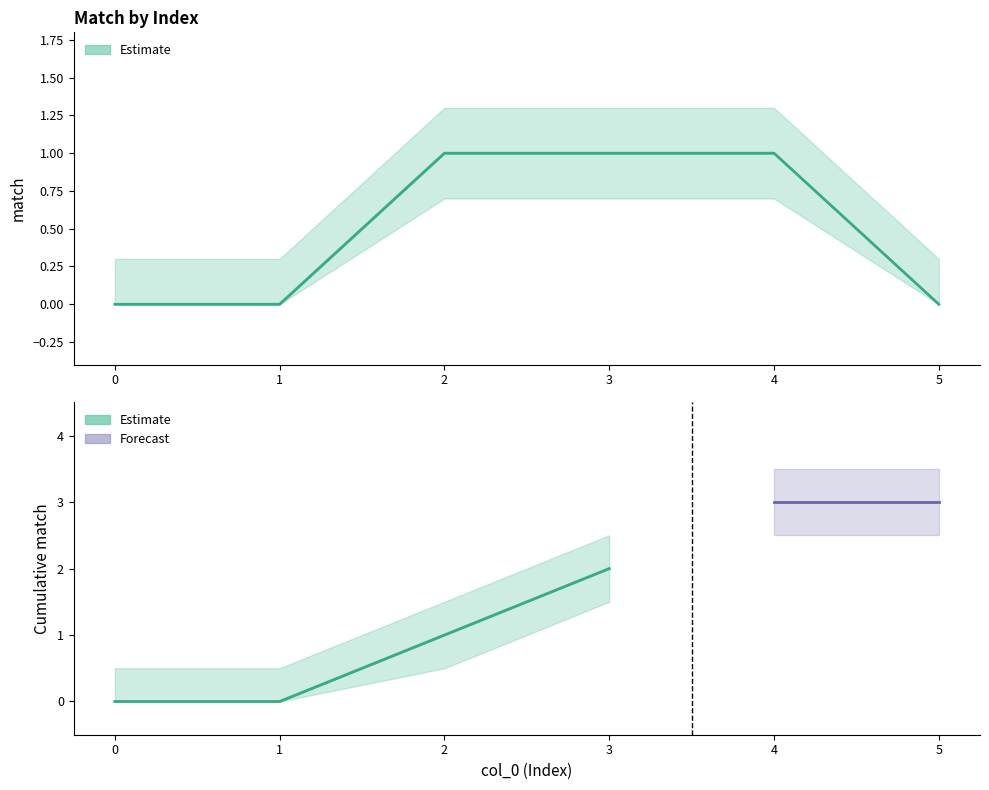

Does the chart have visible grid lines?

No